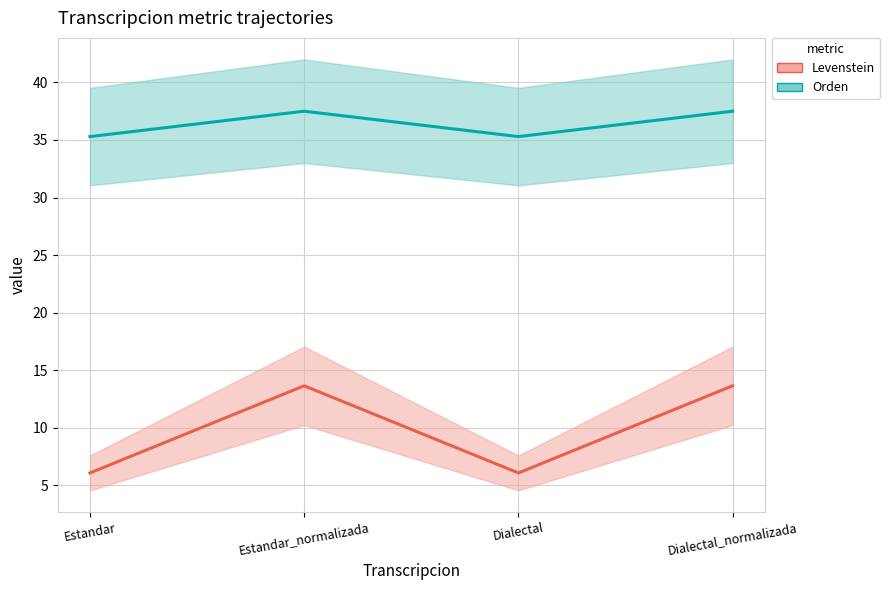

At which label is Orden closest to 36?

Estandar